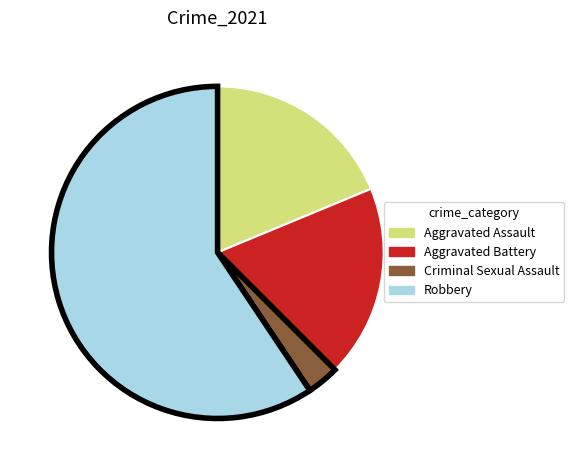

Is there any slice that represents more than half of the pie?

Yes